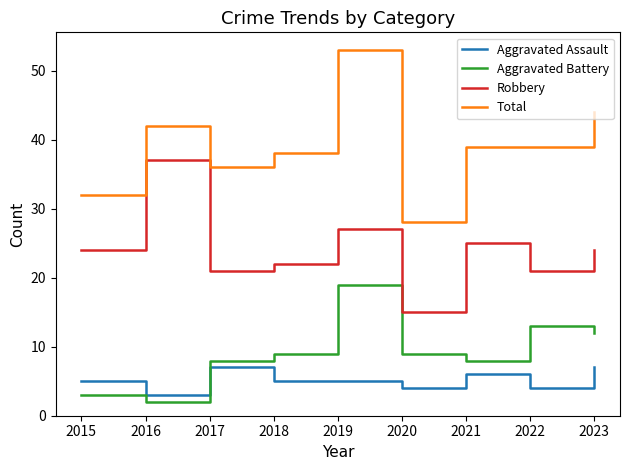

At which category does the chart reach its minimum across all series?

2016